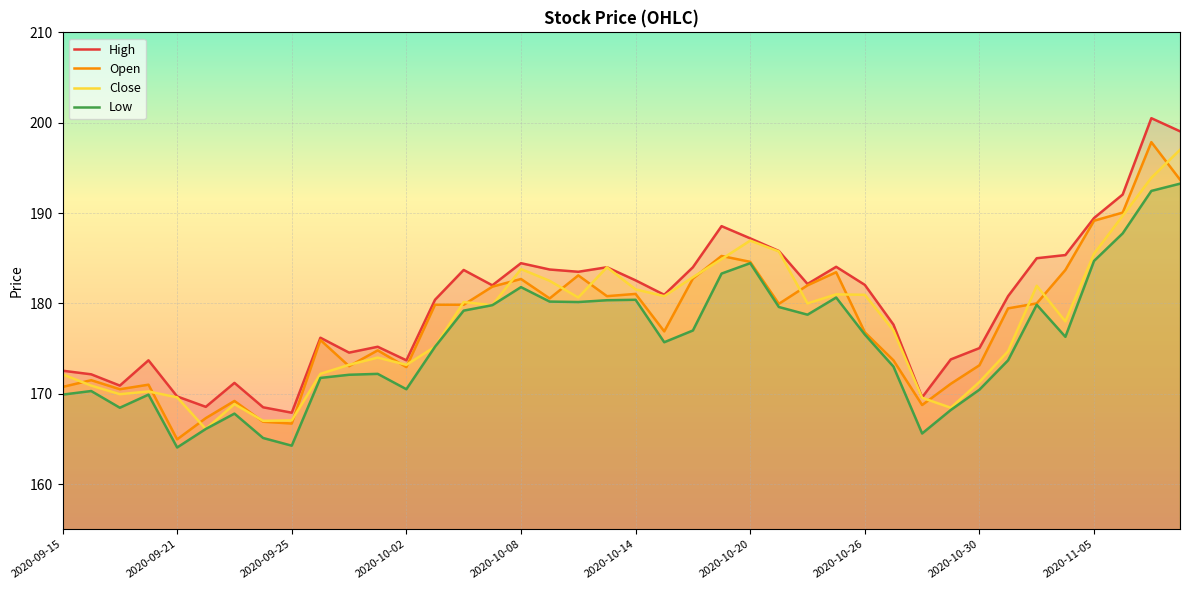

What is the minimum value for Close?

166.1